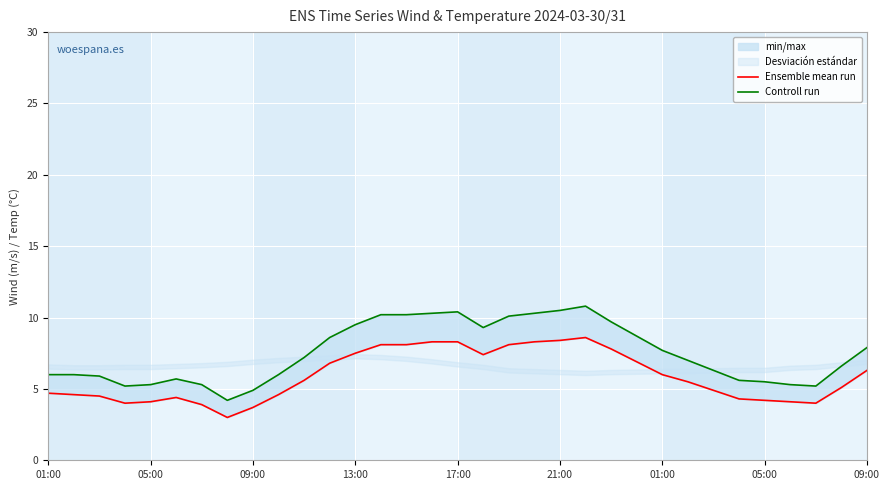

The Controll run series shows 9.0 at 29. True or false?

False